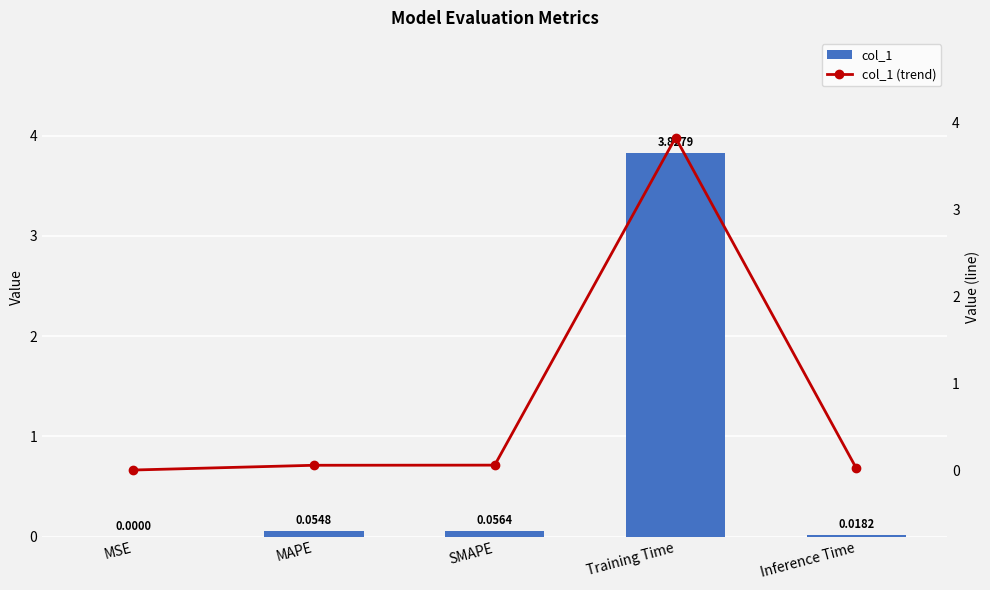

At which label is col_1 closest to 1?

SMAPE